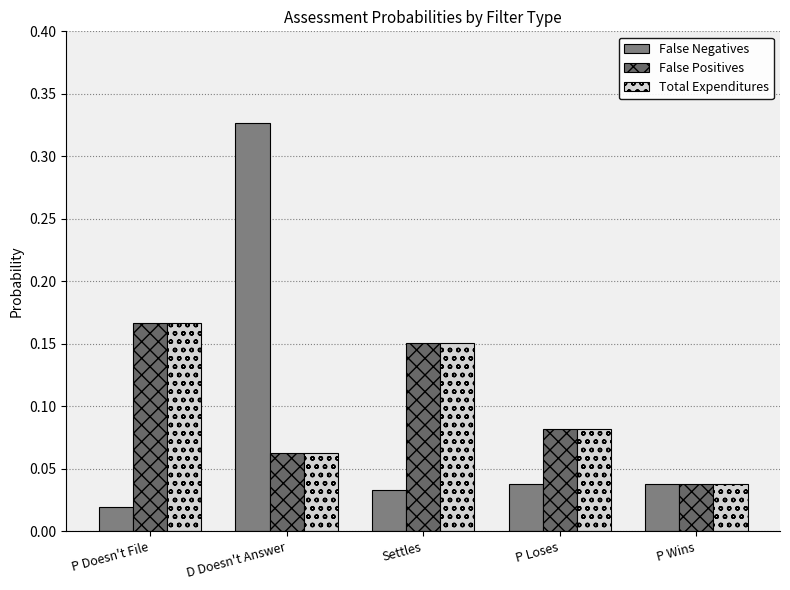

Reading right to left, what are all the values shown in this chart?

False Negatives: 0.0	0.0	0.0	0.3	0.0
False Positives: 0.0	0.1	0.2	0.1	0.2
Total Expenditures: 0.0	0.1	0.2	0.1	0.2